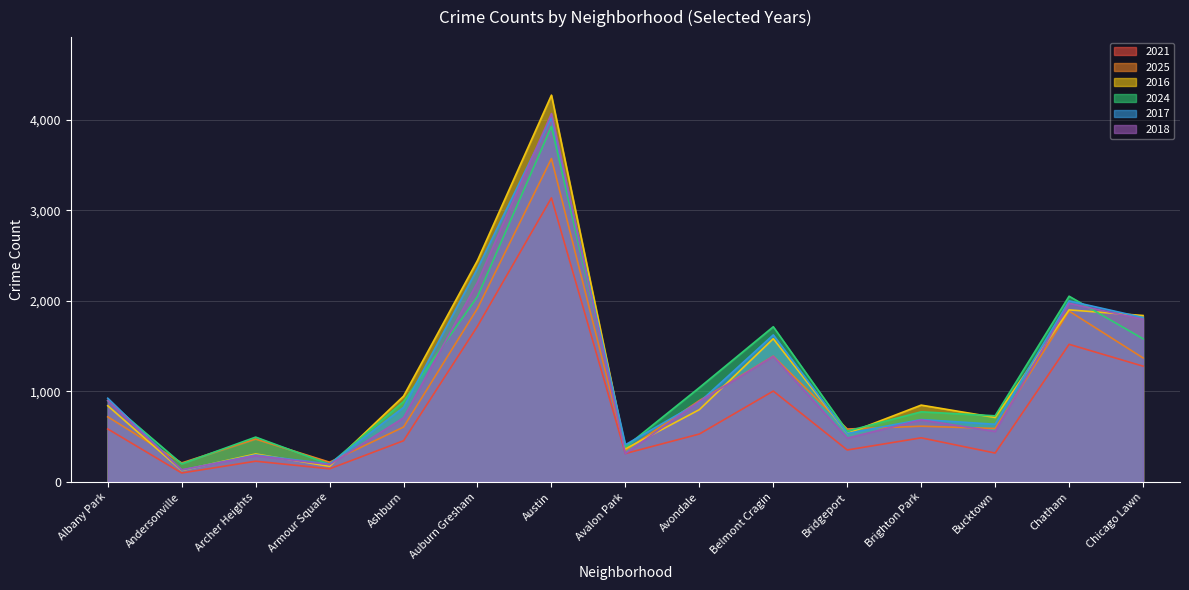

Which has a higher value, Bridgeport or Belmont Cragin?

Belmont Cragin